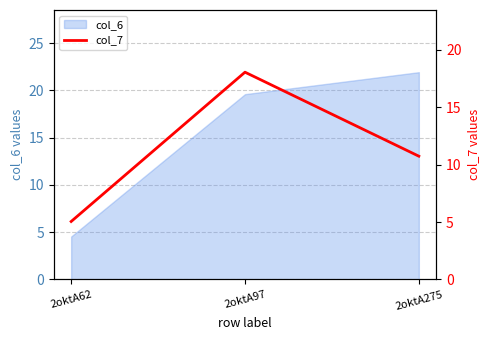

The col_6 series shows 32.1 at 2oktA275. True or false?

False